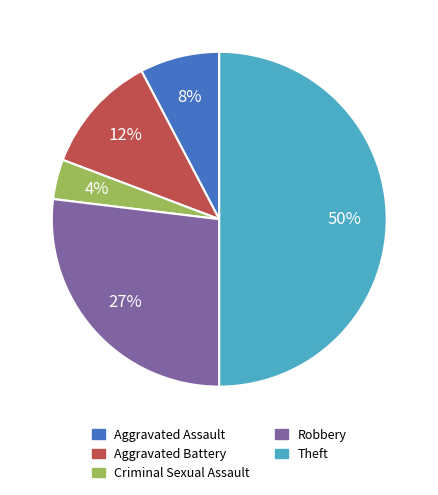

Is Robbery the majority of the pie?

No